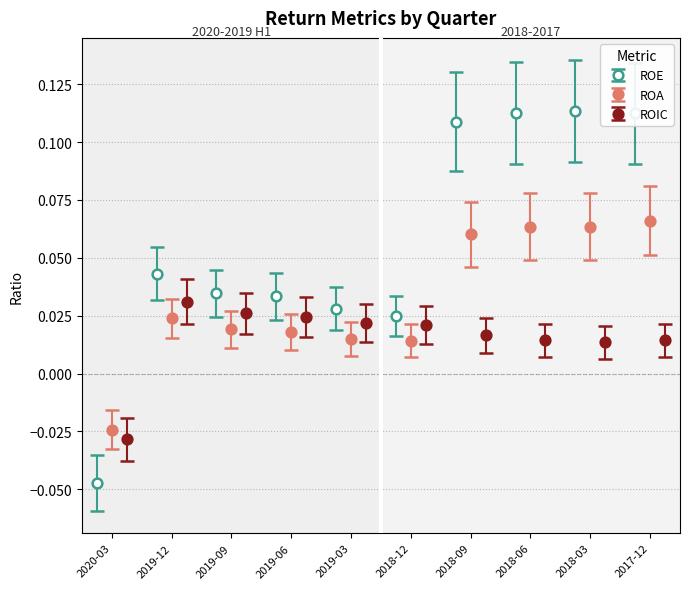

How many values in the ROIC series exceed 0?

9